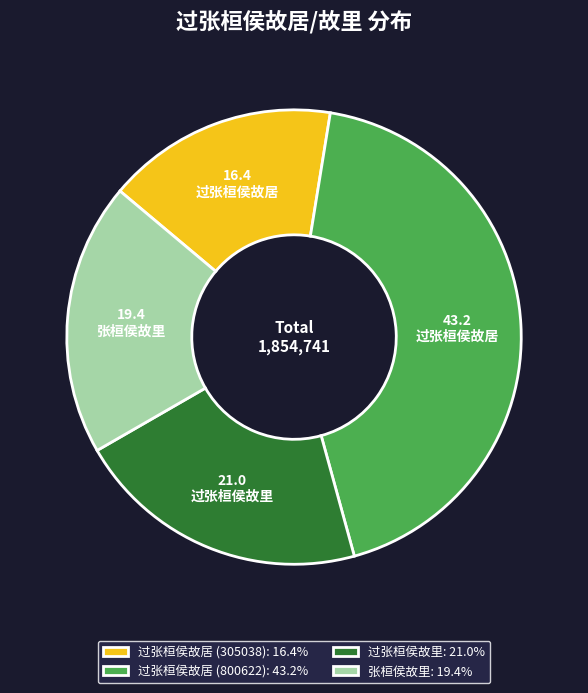

Is there any slice that represents more than half of the pie?

No